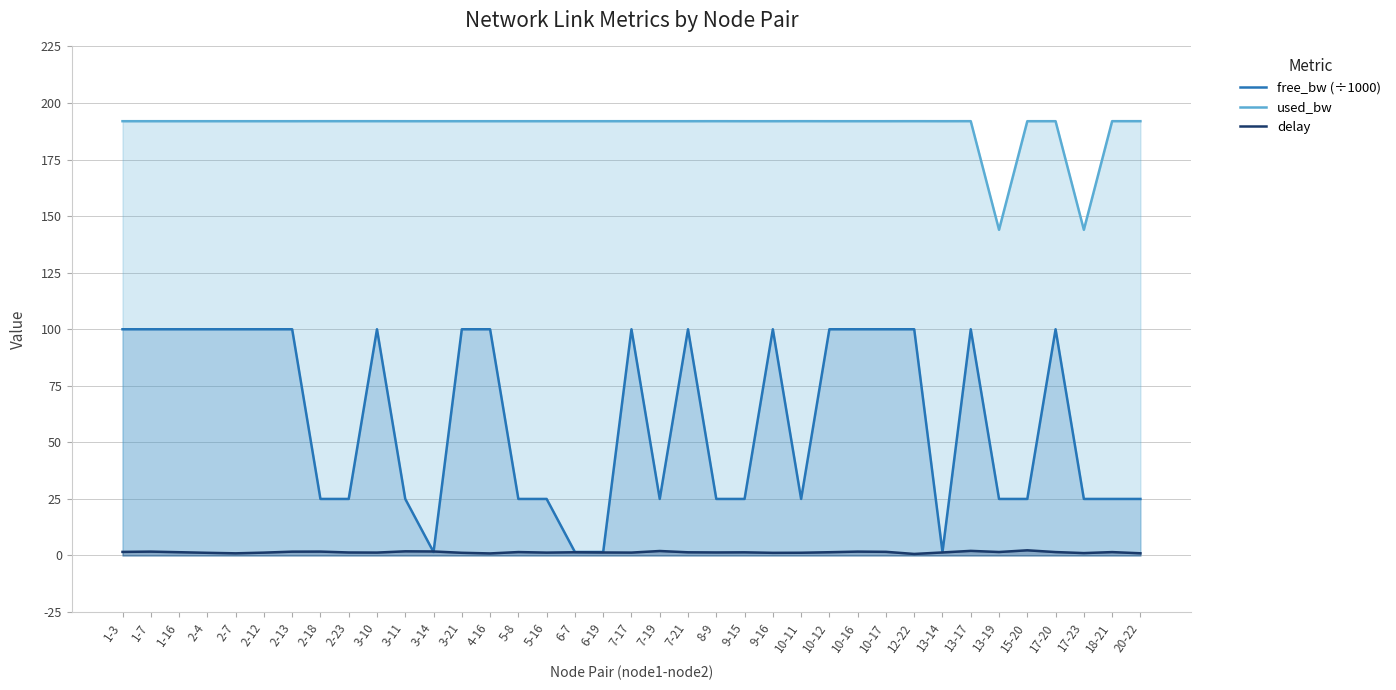

Which series has the largest range (max minus min)?

free_bw (÷1000)